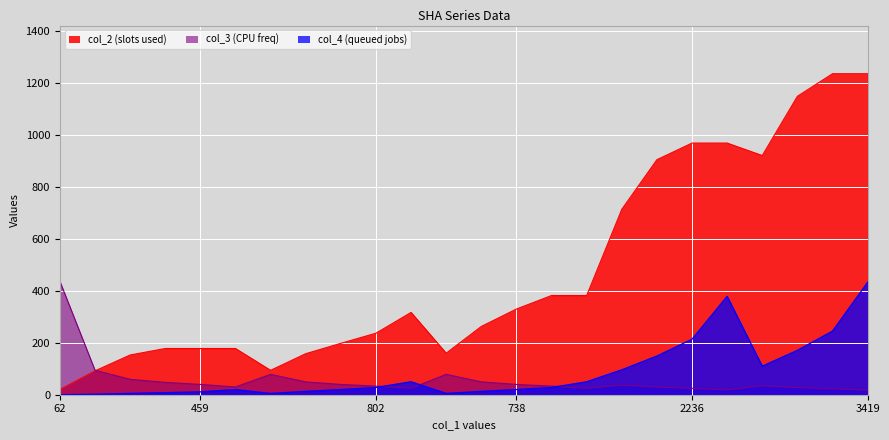

How many intersections are there between col_2 and col_3?

1